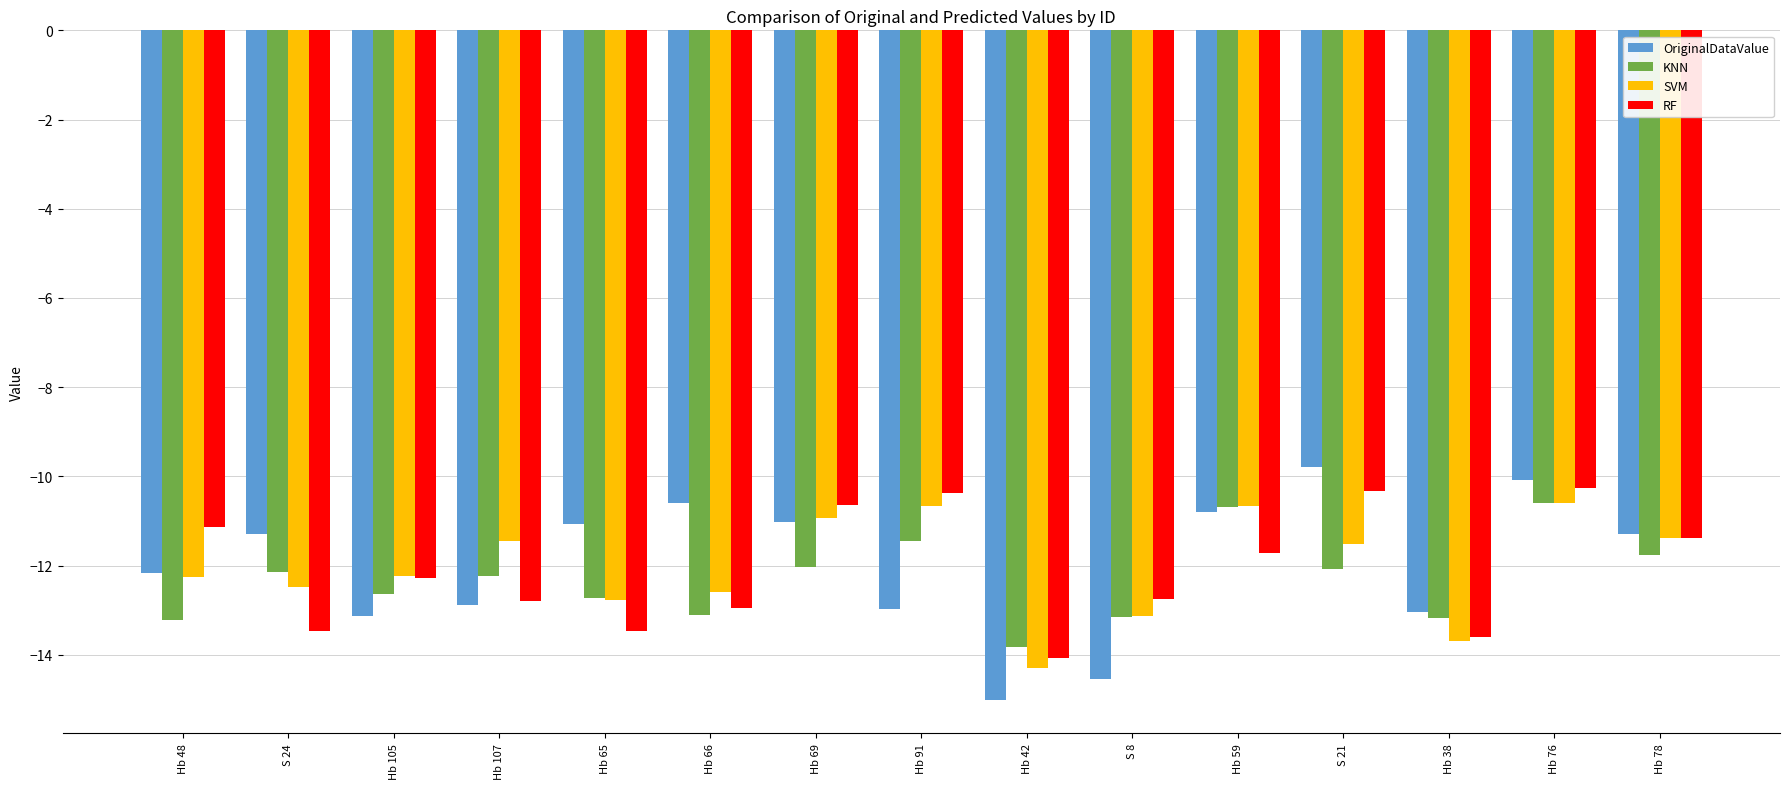

Count the number of data series in this chart.

4